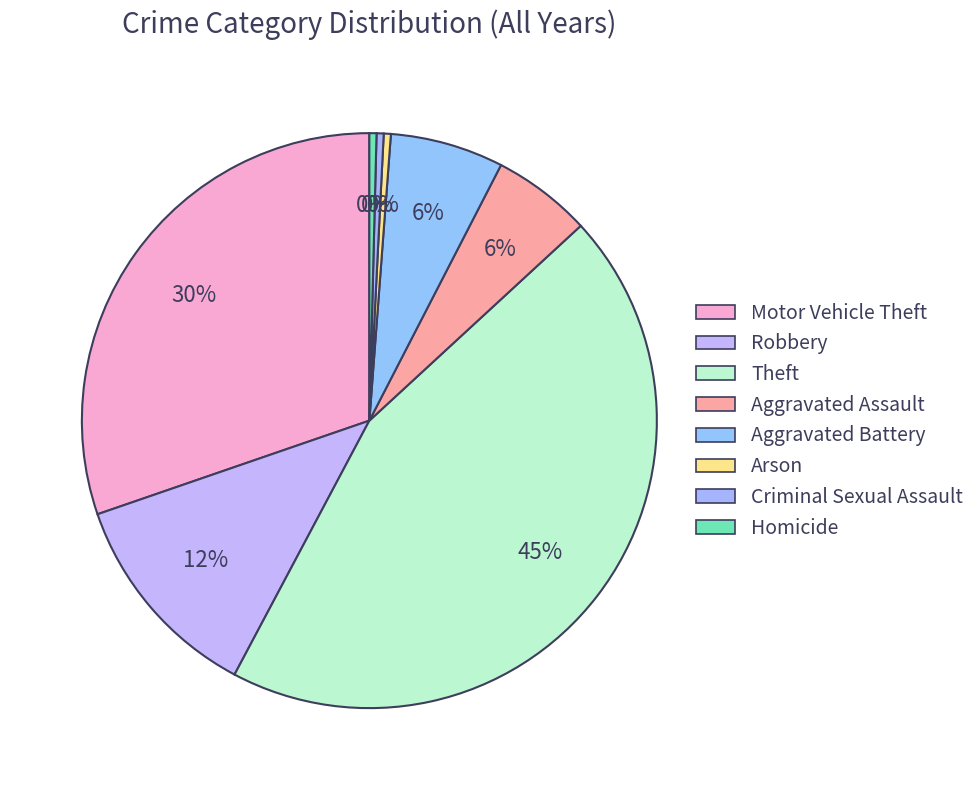

What is the ratio of the value at Aggravated Battery to the value at Motor Vehicle Theft?

0.2